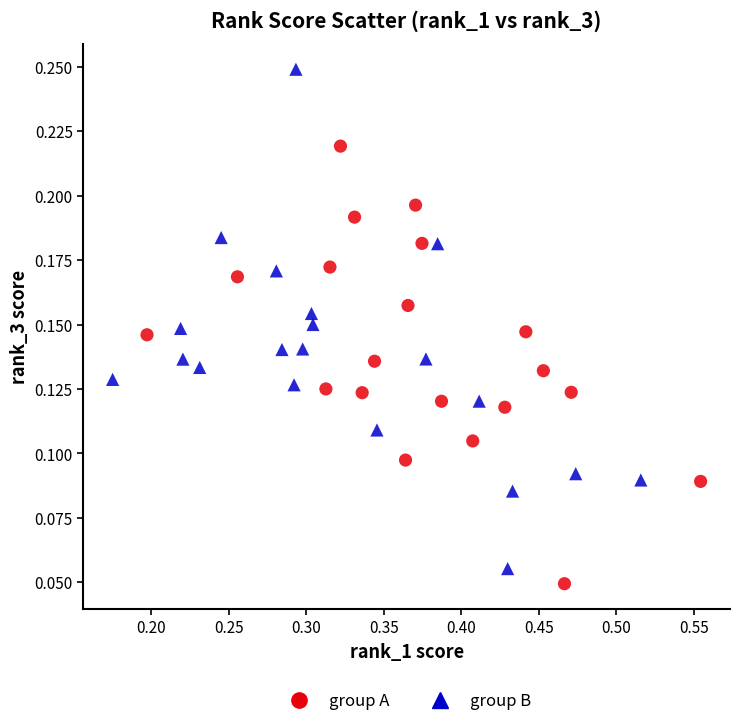

Which series contains the lowest Y value?

group A